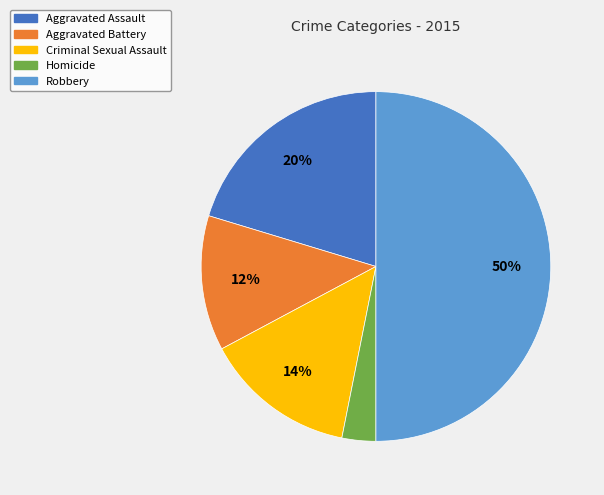

To the nearest percent, what is the difference between the Robbery and Criminal Sexual Assault slice percentages?

36%